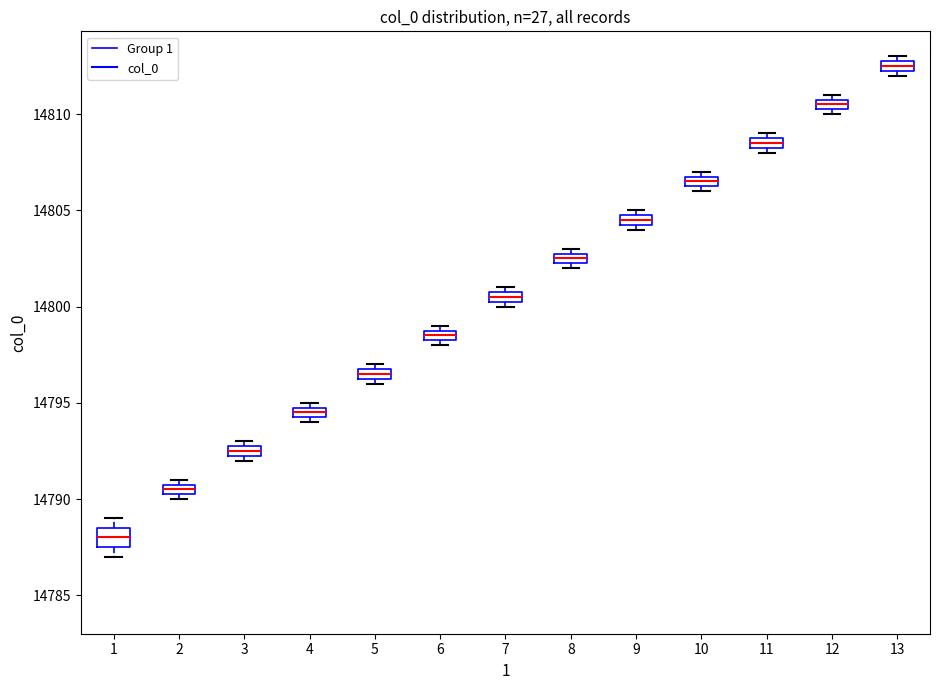

Where is the lower edge of the box at x = 7 on the y-axis? The values are not printed on the chart, so give them approximately, as read against the axis.

14800.5